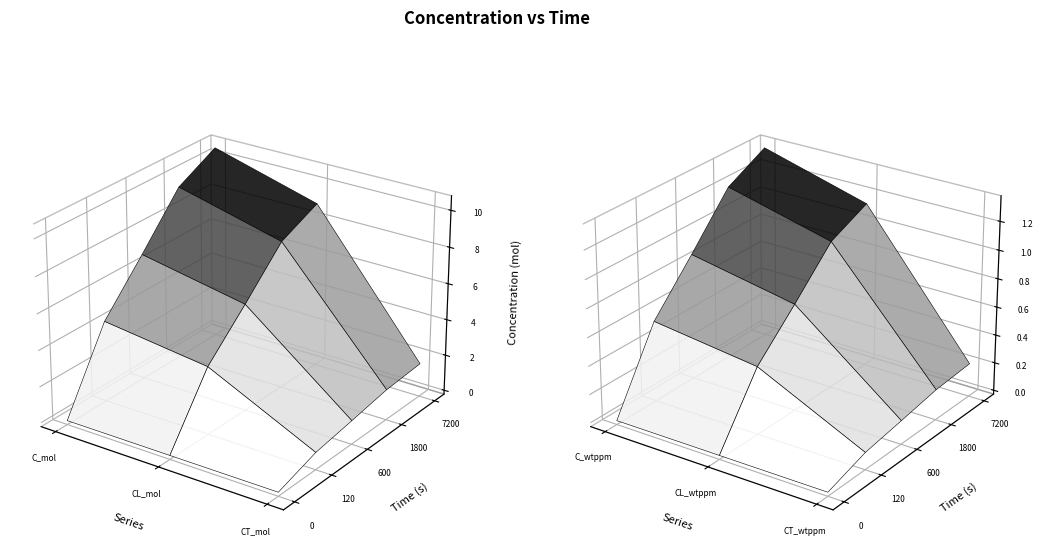

Reading left to right, what are all the values shown in this chart?

C_mol: 0.0	4.3	6.8	9.4	10.6
CL_mol: 0.0	3.5	5.7	8.0	8.9
CT_mol: 0.0	0.7	1.1	1.5	1.6
C_wtppm: 0.0	0.5	0.9	1.2	1.3
CL_wtppm: 0.0	0.5	0.7	1.0	1.1
CT_wtppm: 0.0	0.1	0.1	0.2	0.2